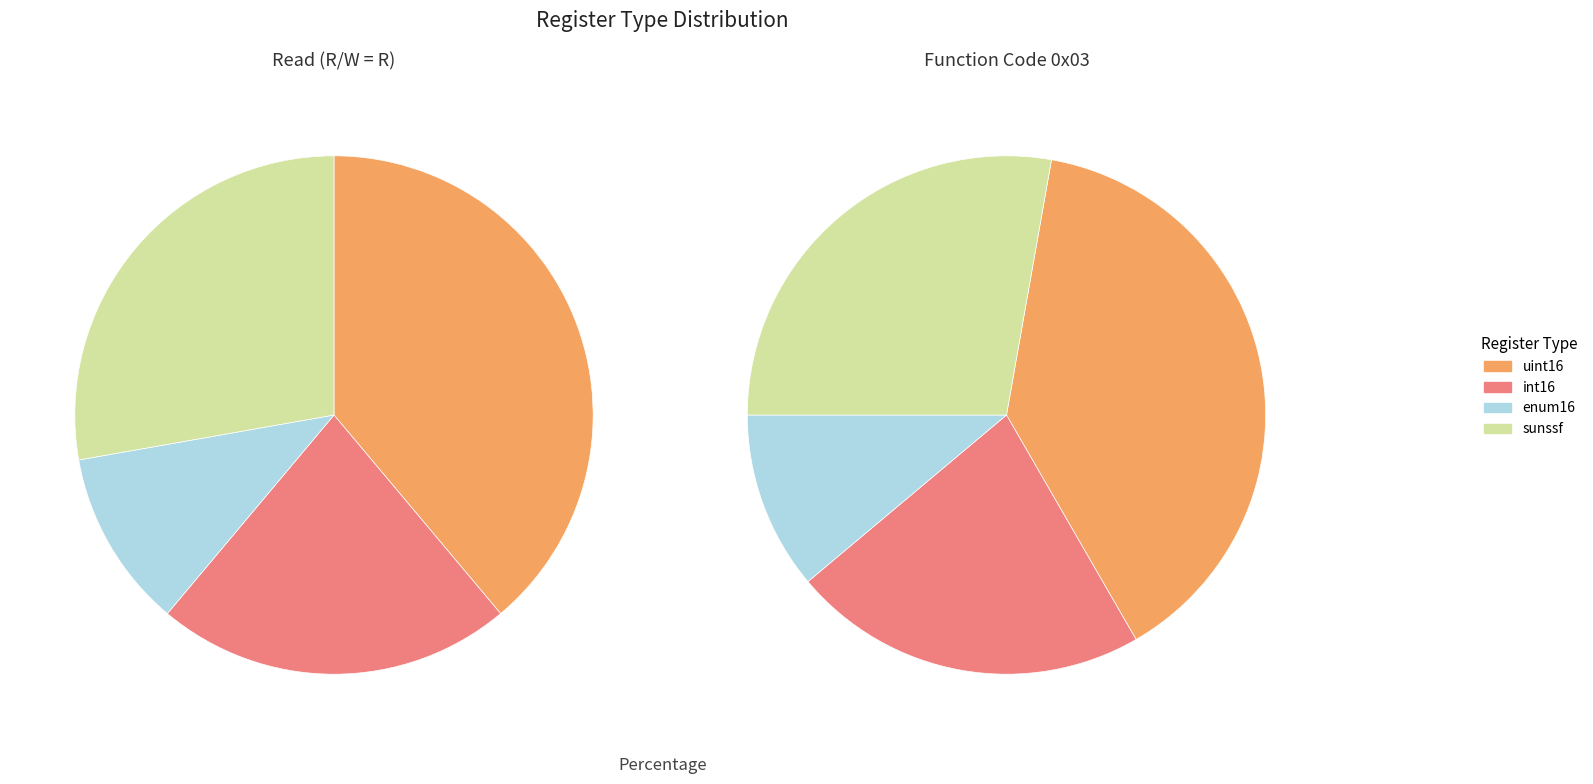

True or false: uint16 accounts for 45% of the total.

False